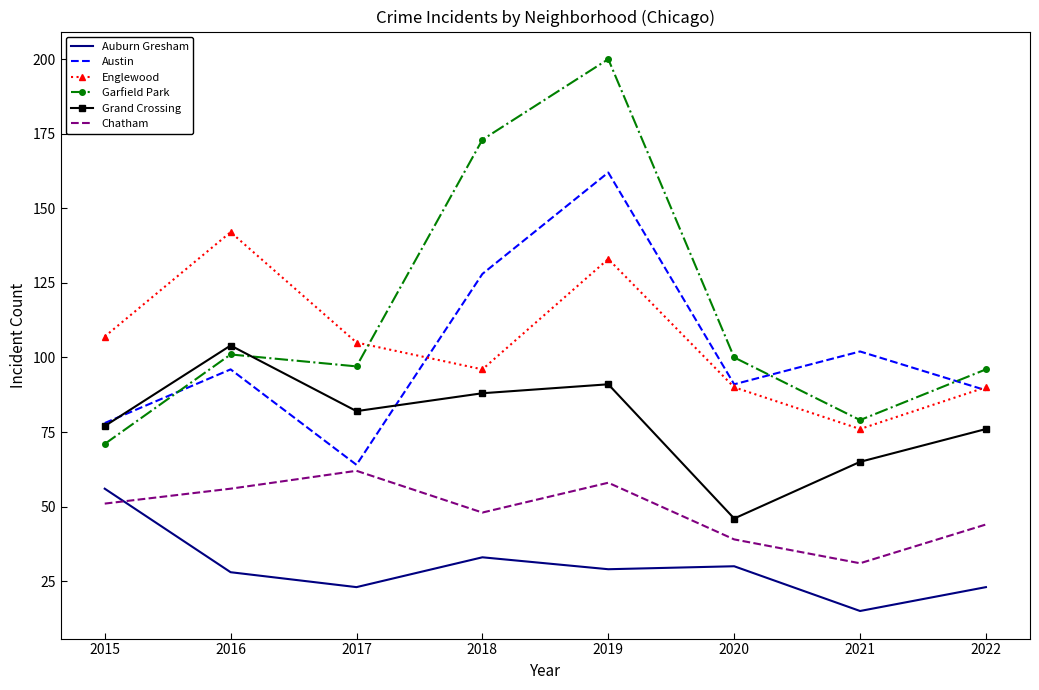

Count the number of categories in the chart.

8